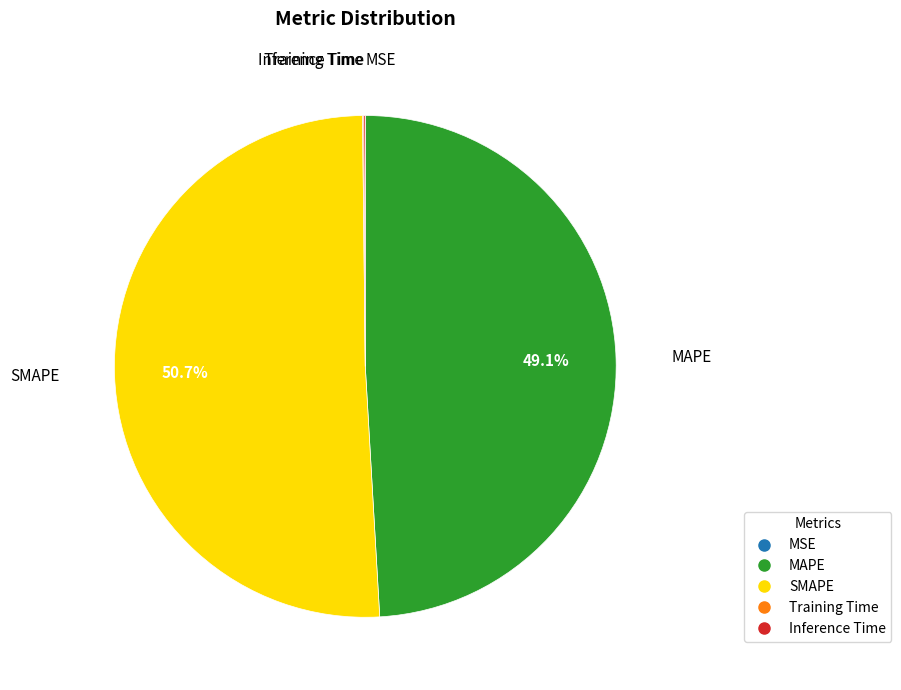

What is the total percentage of SMAPE and MAPE?

99.8%